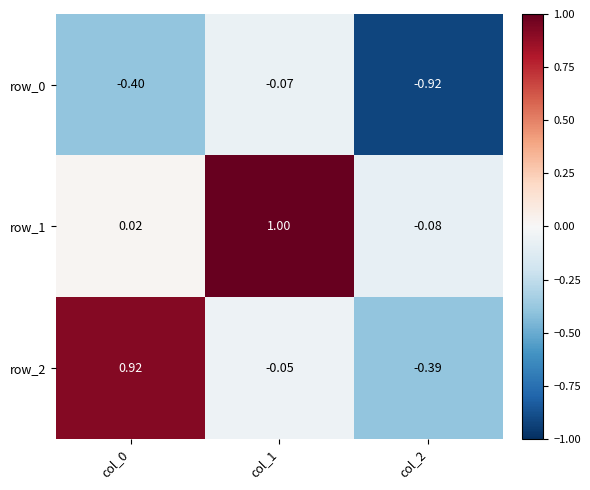

Is the value of row_2 at col_0 greater than the value of row_1 at col_2?

Yes